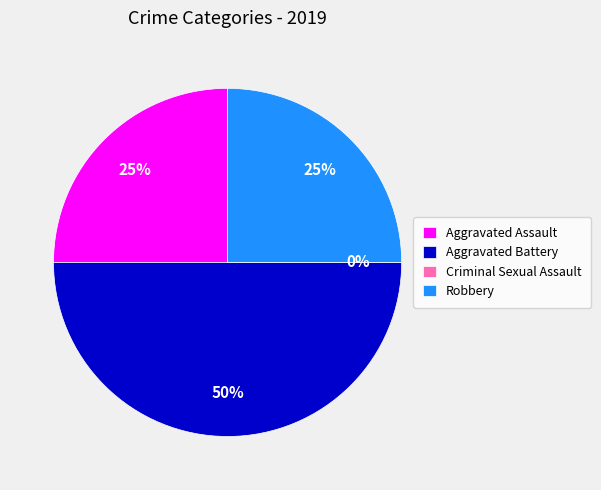

To the nearest percent, what is the difference between the largest and smallest slice percentages?

50%